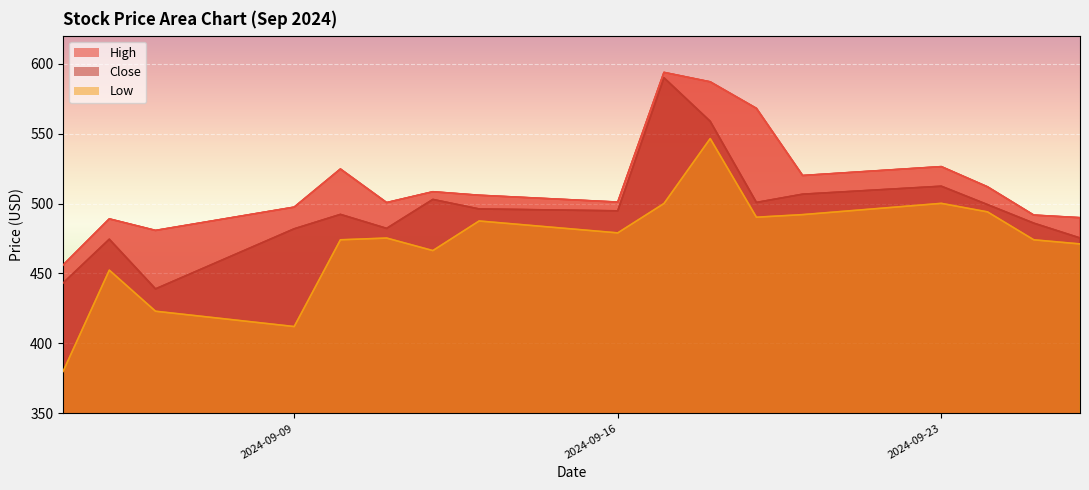

What is the average value of the Low series?

471.6